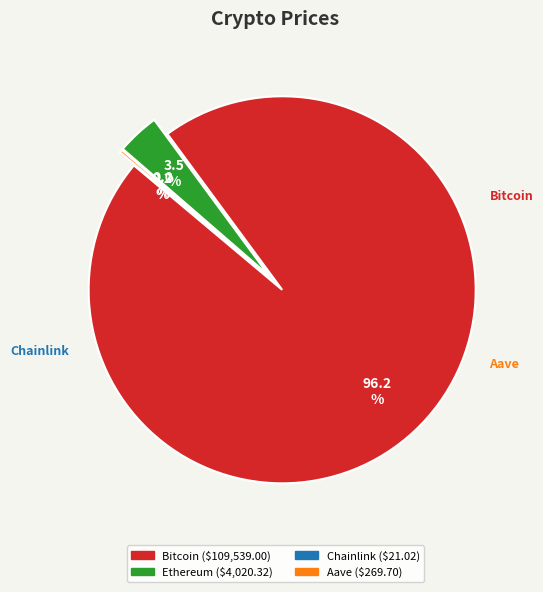

What is the change in value from Ethereum to Aave?

-3750.6